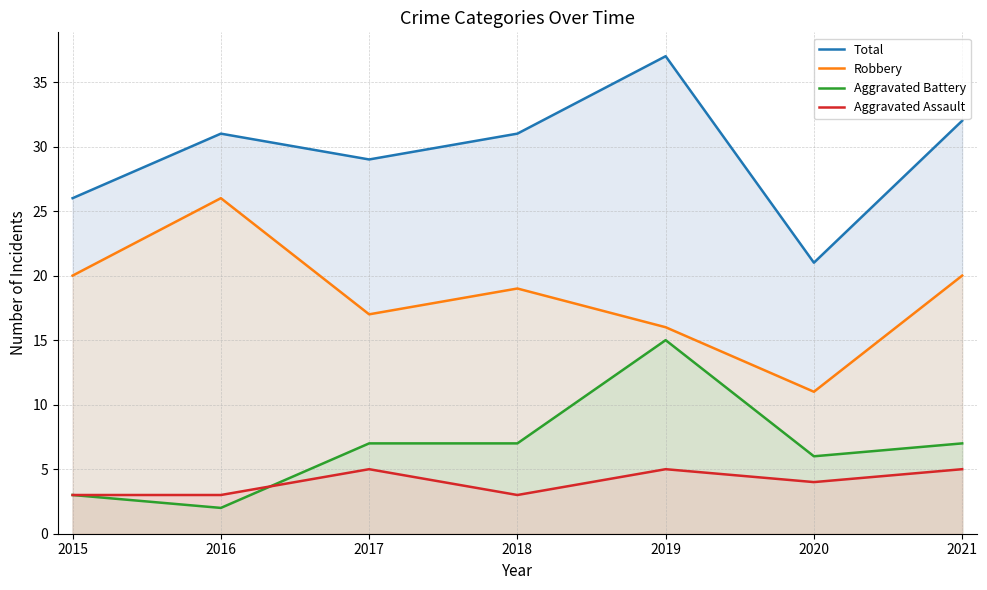

At how many categories does at least one series exceed 13?

7